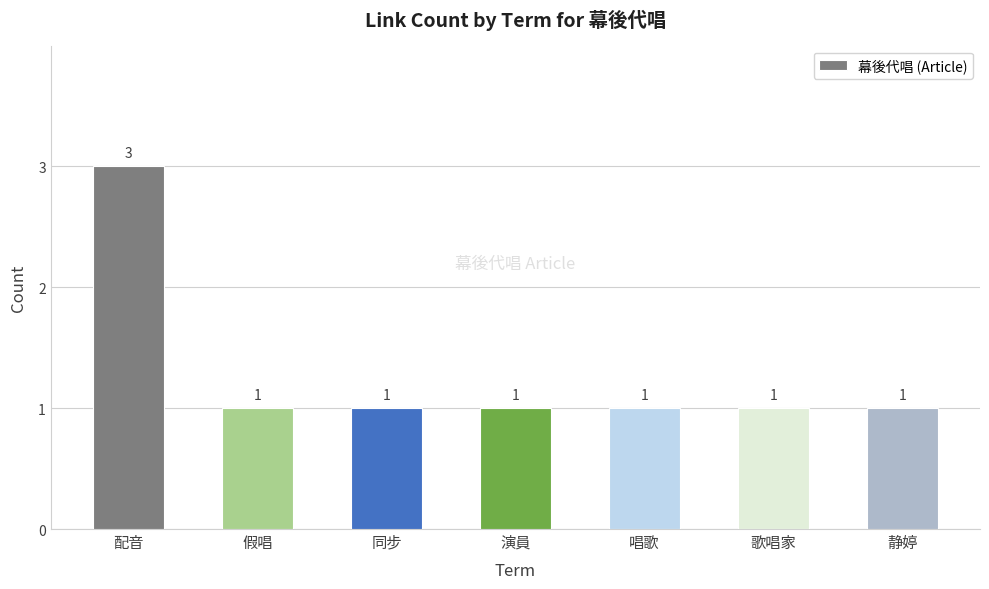

What is the difference between the maximum and minimum values?

2